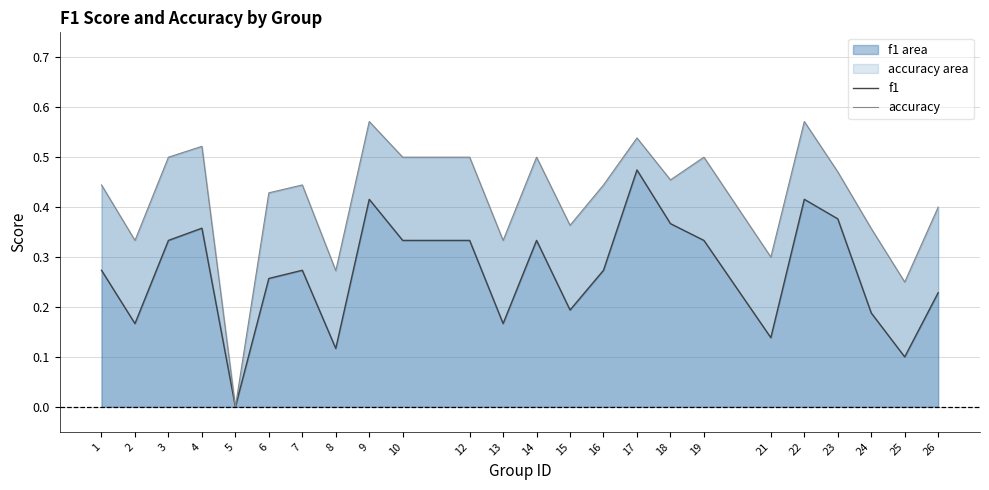

What is the value of the f1 point at the 21st from the left?

0.4